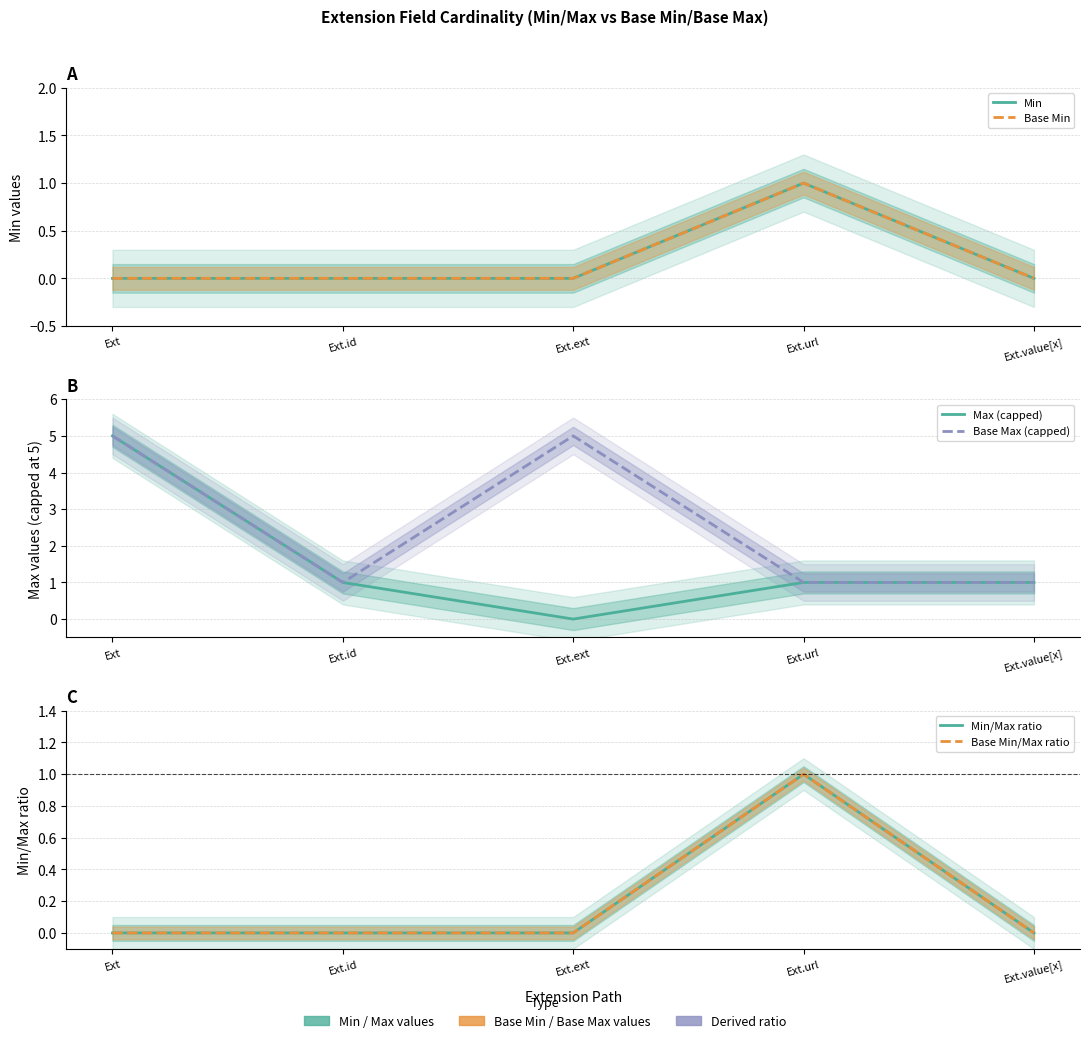

Reading left to right, list all the values displayed in this chart.

Min: 0	0	0	1	0
Base Min: 0	0	0	1	0
Max (capped): 5	1	0	1	1
Base Max (capped): 5	1	5	1	1
Min/Max ratio: 0	0	0	1	0
Base Min/Max ratio: 0	0	0	1	0